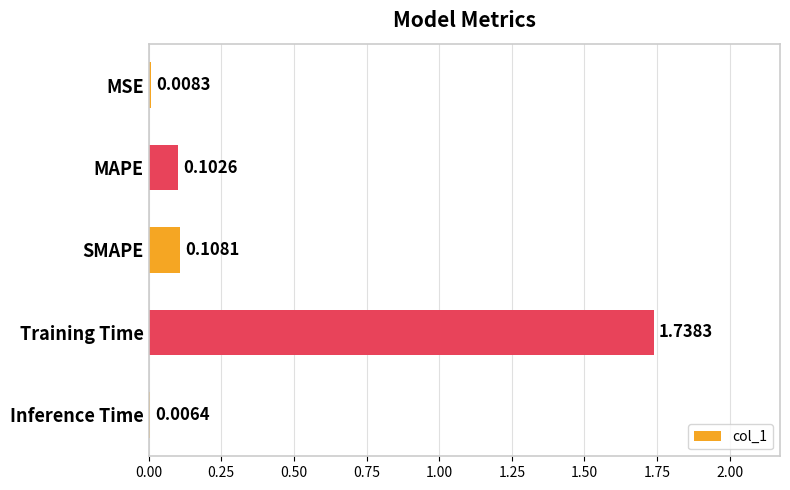

Count the number of data series in this chart.

1